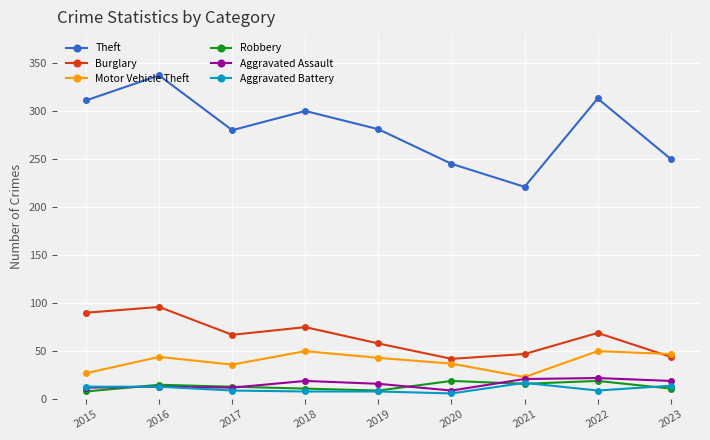

What is the spread (max minus min) of values at 2022?

304